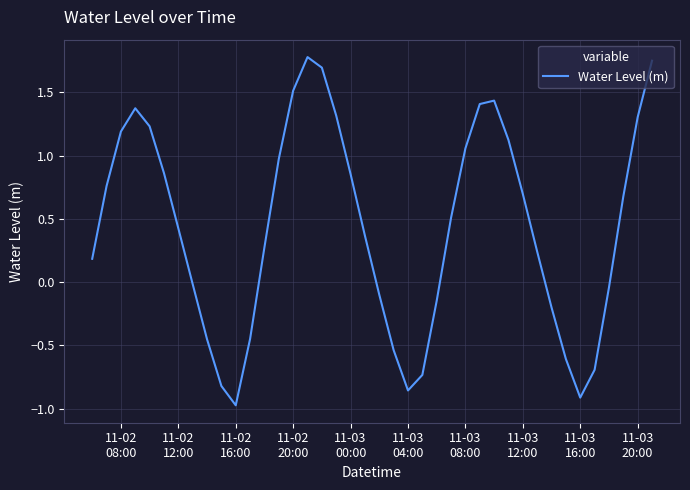

What is the smallest value displayed?

-1.0